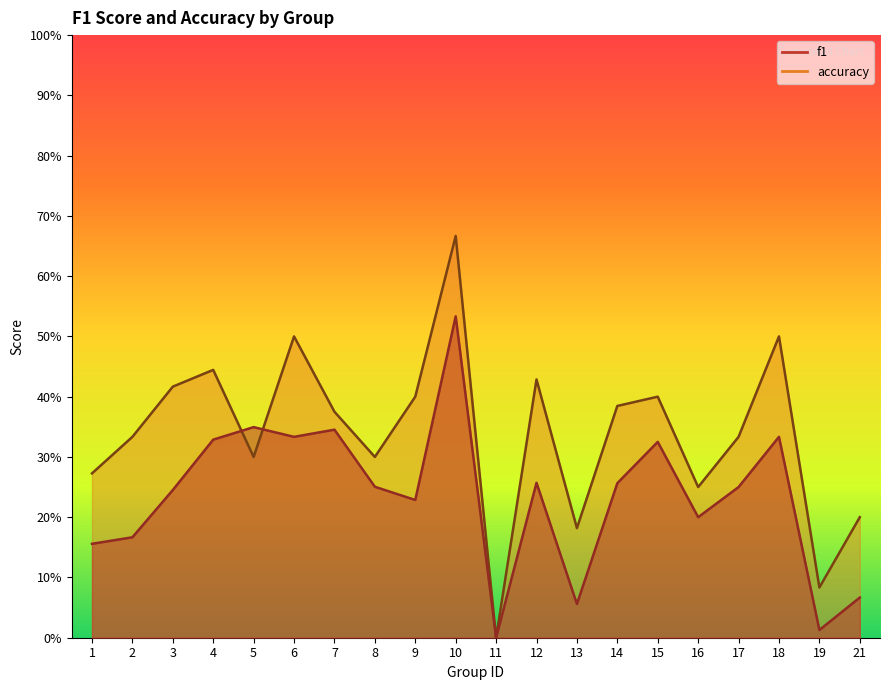

Where is the first local minimum for accuracy?

5